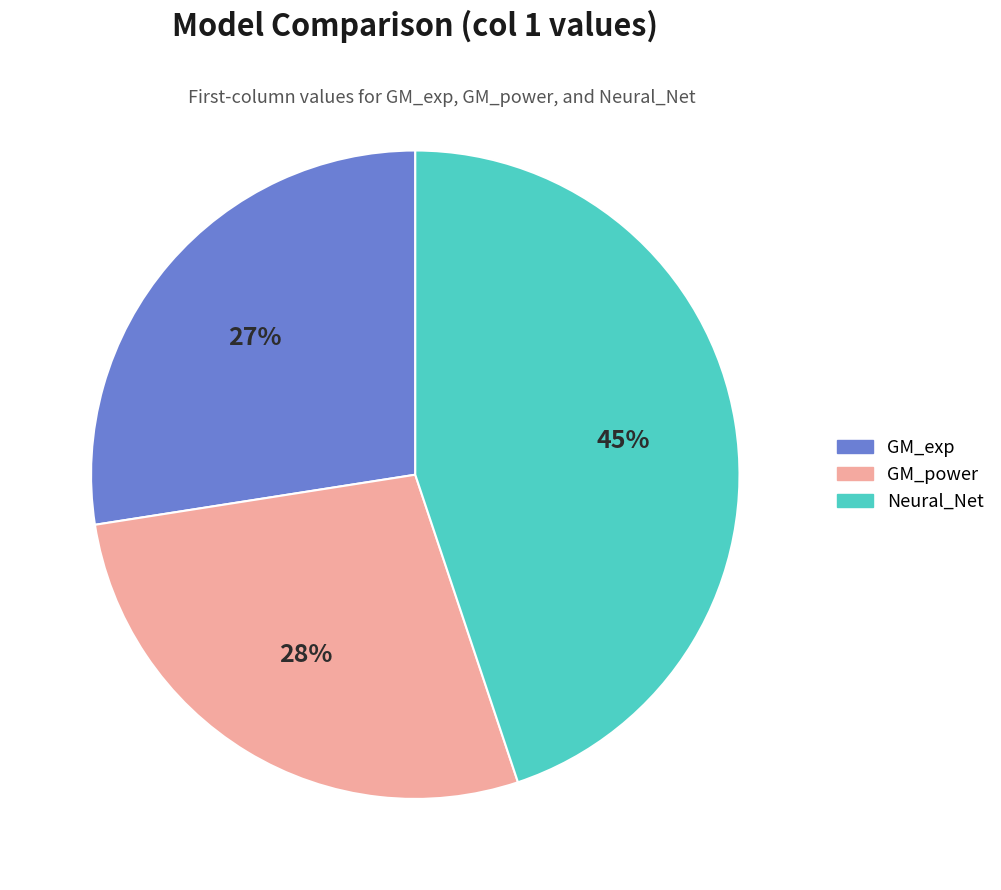

How many segments does this pie chart have?

3